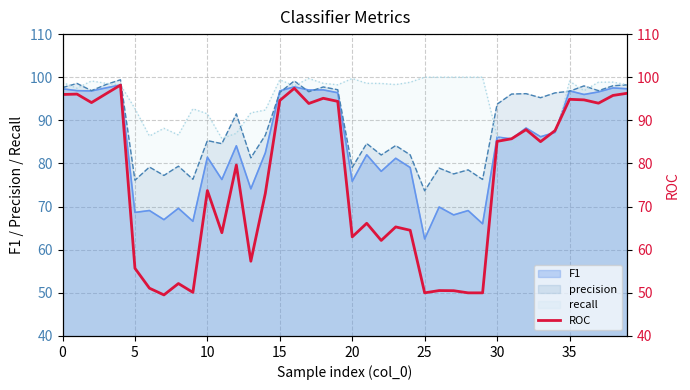

What is the difference between the values at 37 and 32?

6.1